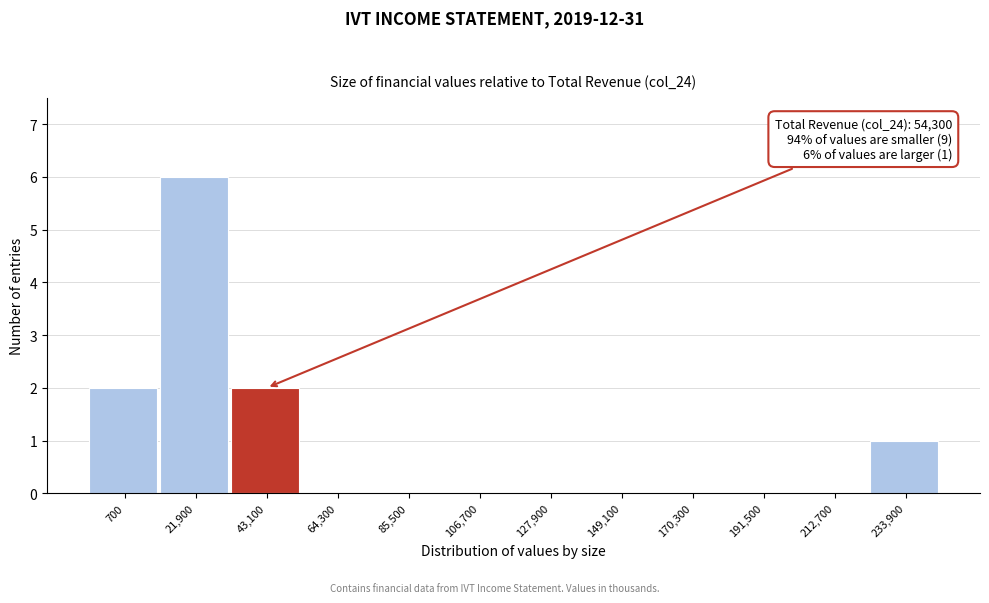

Reading left to right, what are all the values shown in this chart?

700=2	21,900=6	43,100=2	64,300=0	85,500=0	106,700=0	127,900=0	149,100=0	170,300=0	191,500=0	212,700=0	233,900=1